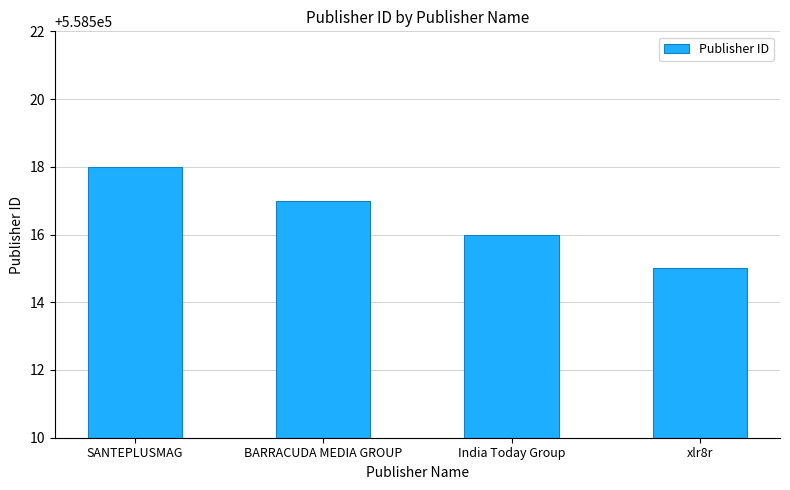

Where does the data first go above 558517?

SANTEPLUSMAG